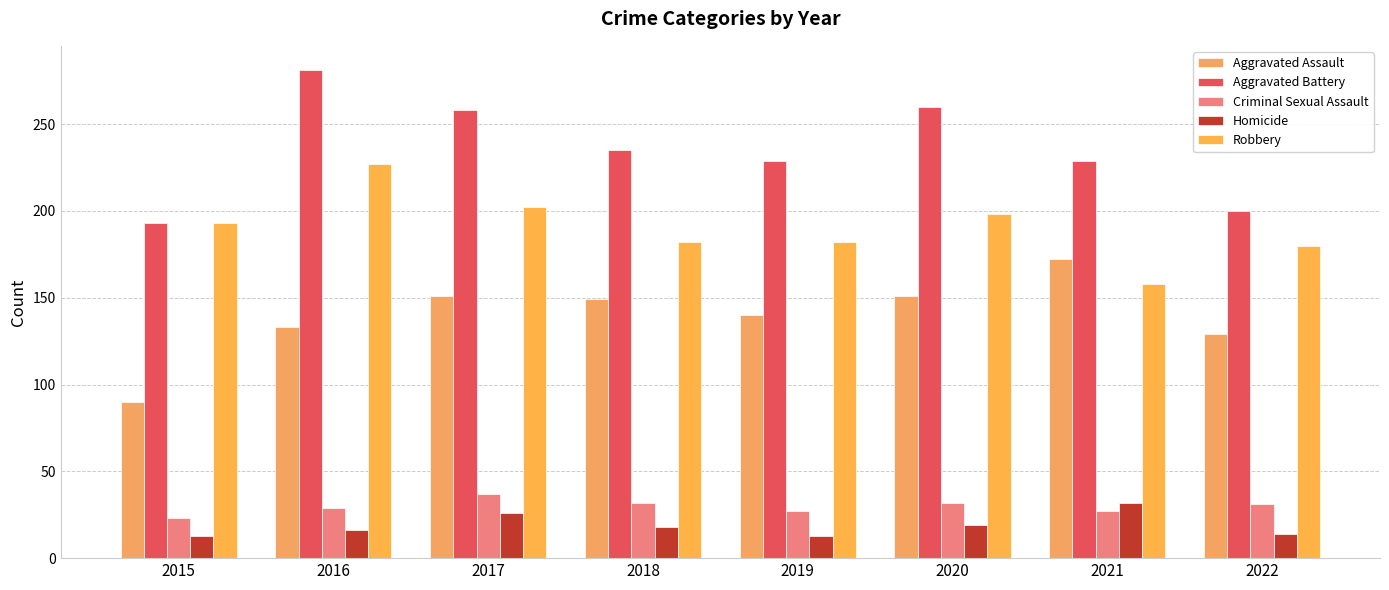

How many values in the Criminal Sexual Assault series are below 31?

4